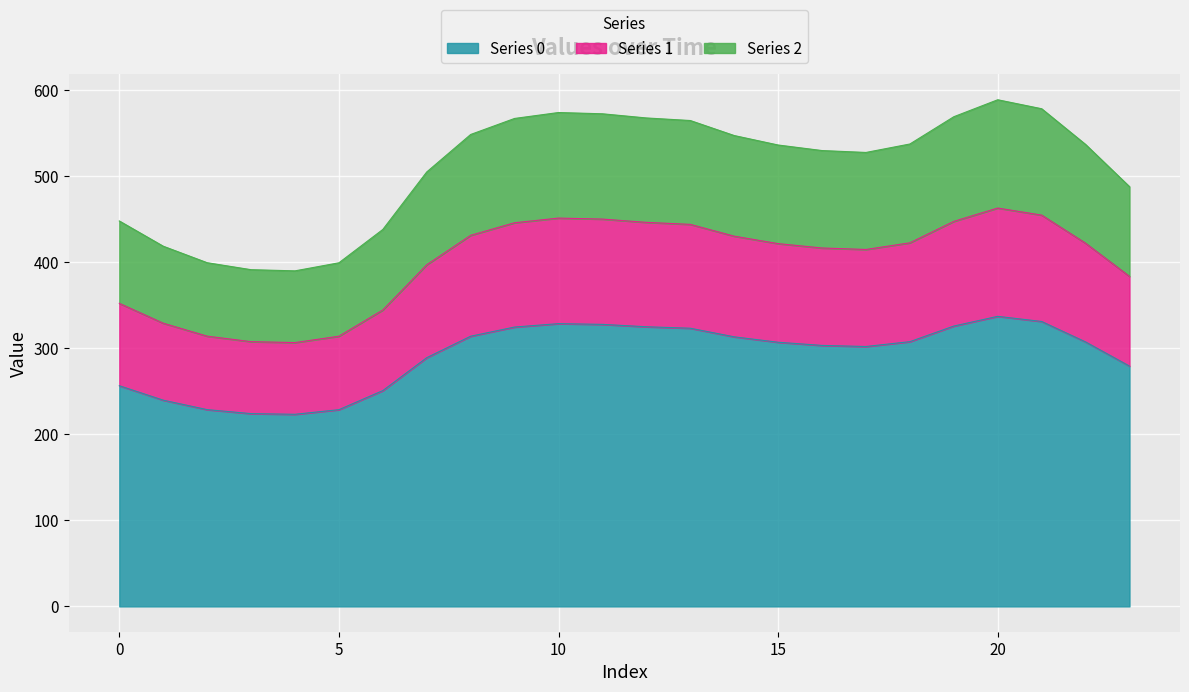

At which category does Series 2 reach its first local valley?

4